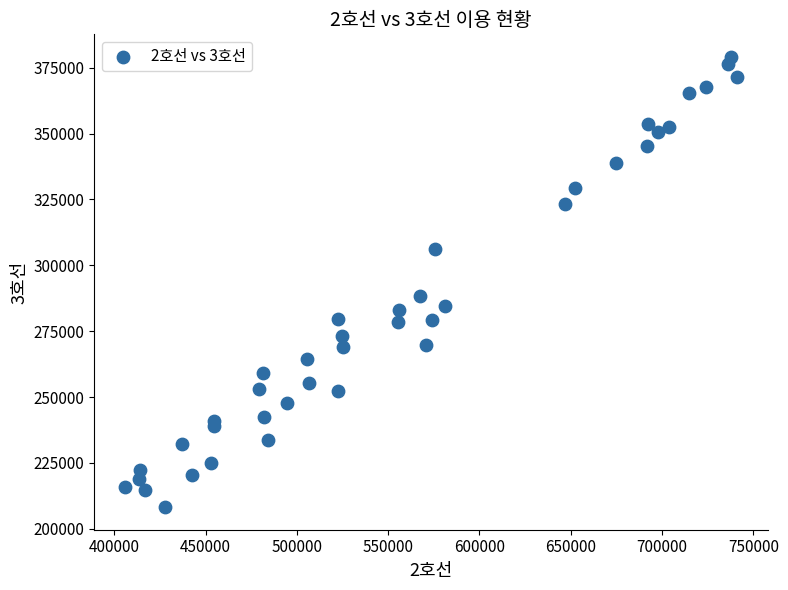

What Y value in the scatter plot is closest to 293667?

288338